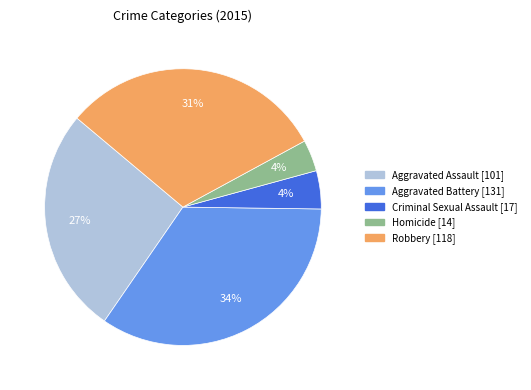

Which has a higher value, Robbery or Aggravated Assault?

Robbery